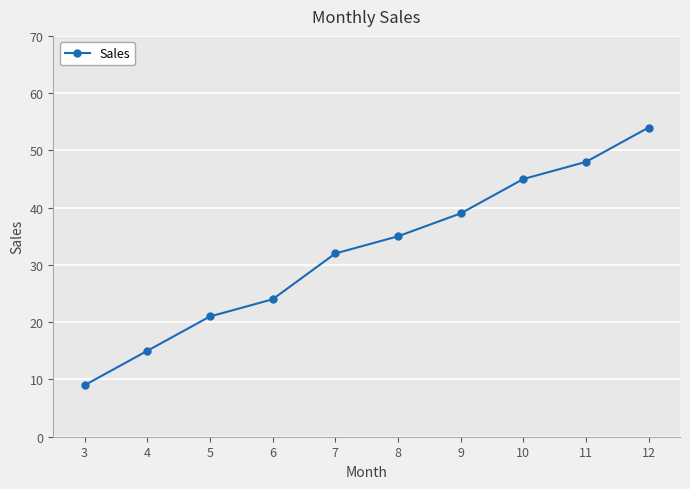

Which label corresponds to the largest value in the chart?

12